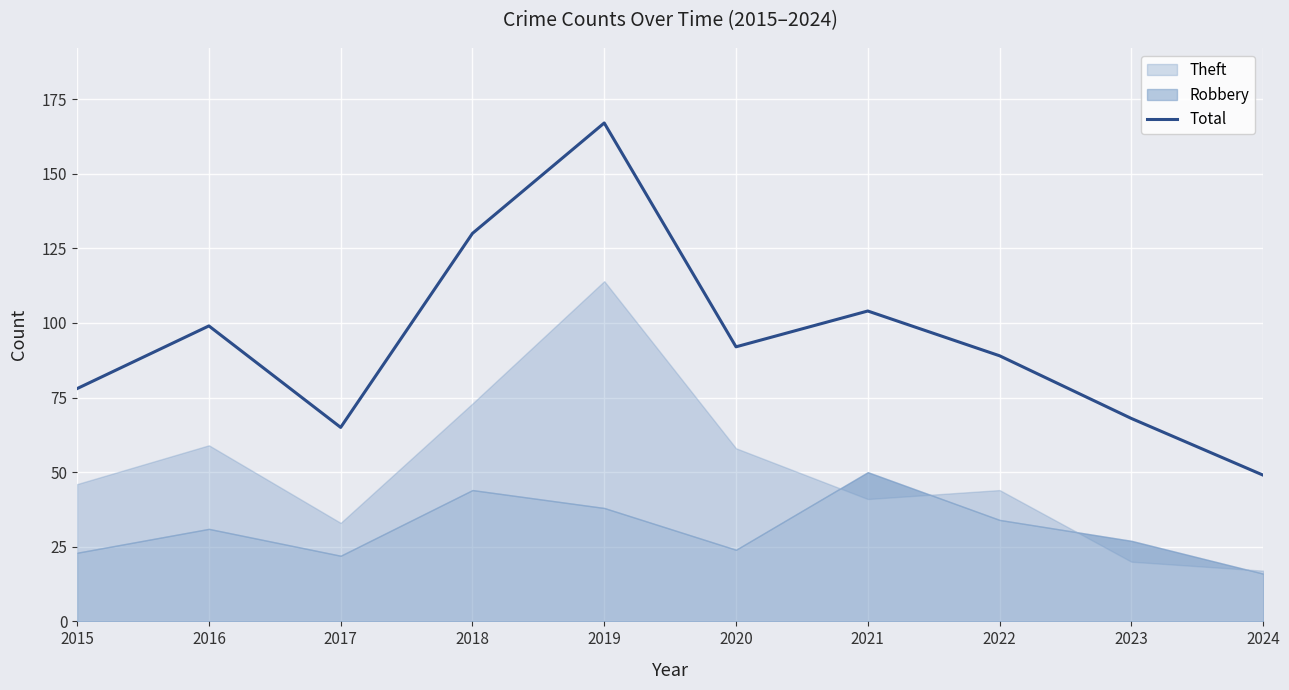

Between 2021 and 2016, which is larger?

2021